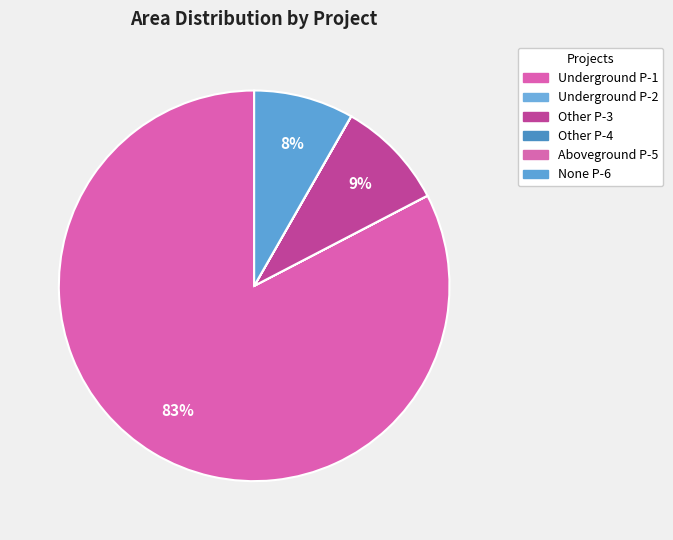

To the nearest percent, what is the difference between the largest and smallest slice percentages?

83%